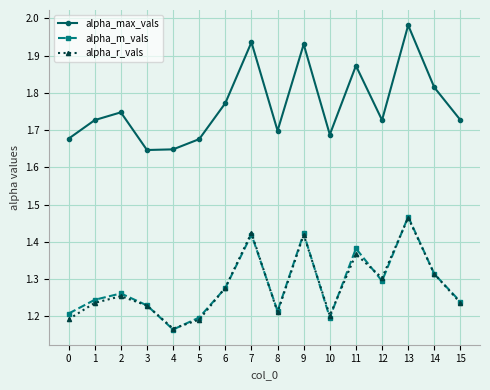

What is the difference between the alpha_max_vals values at 10 and 7?

0.2